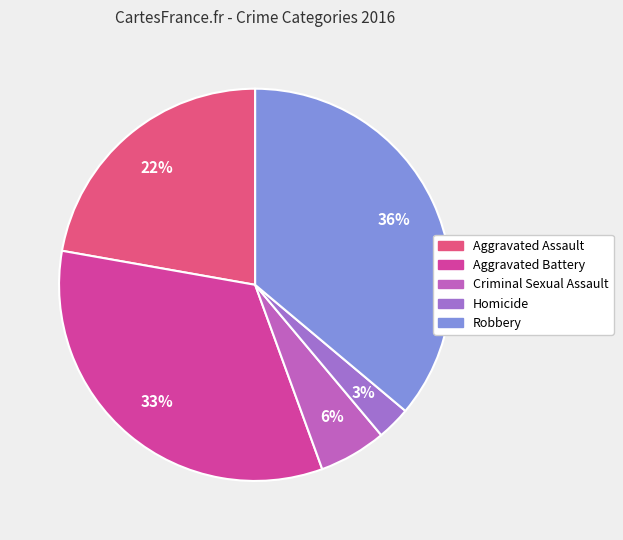

What percentage is the Criminal Sexual Assault slice, to the nearest percent?

6%